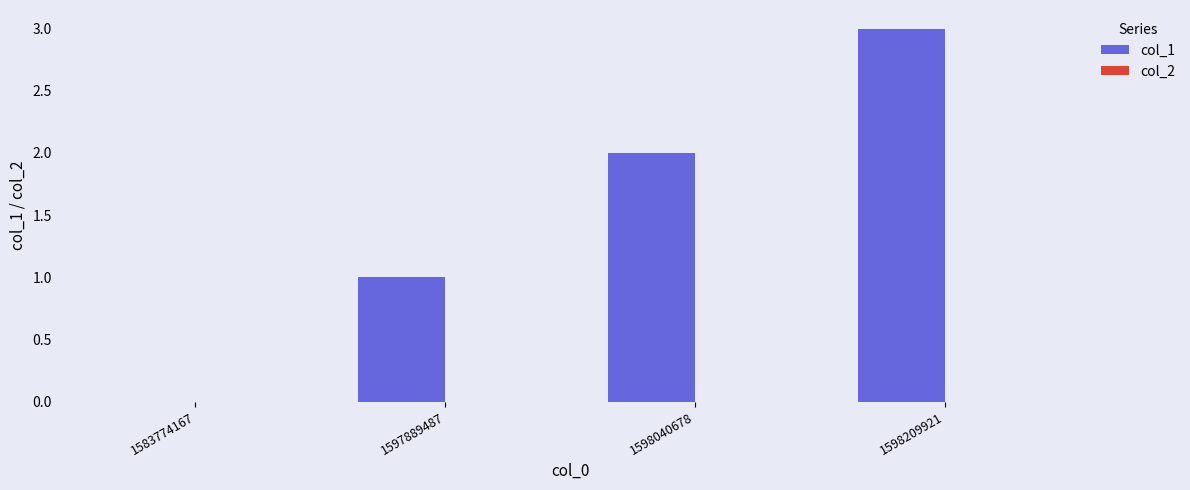

Approximately how many times larger is the value at 1597889487 compared to 1598040678?

0.5